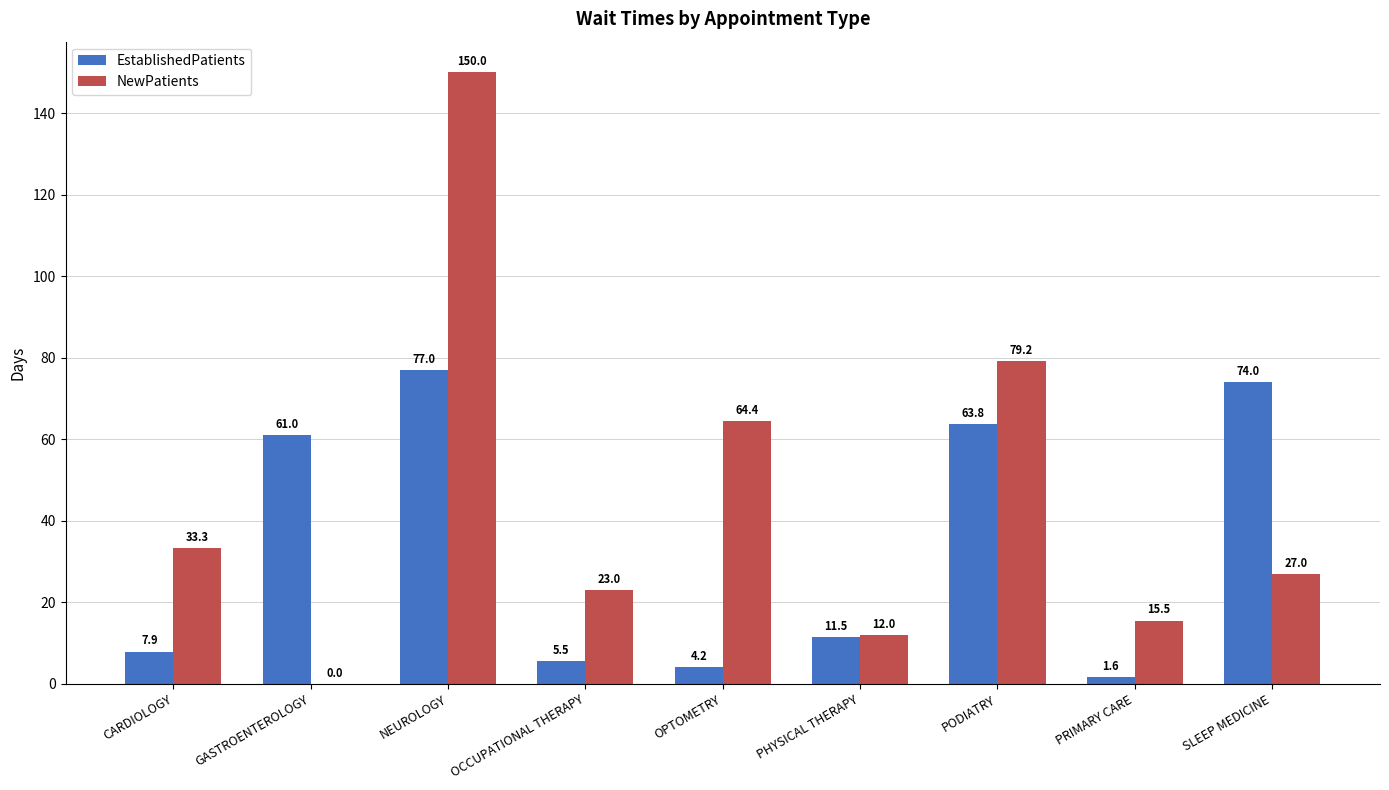

What value does the EstablishedPatients series have at SLEEP MEDICINE?

74.0